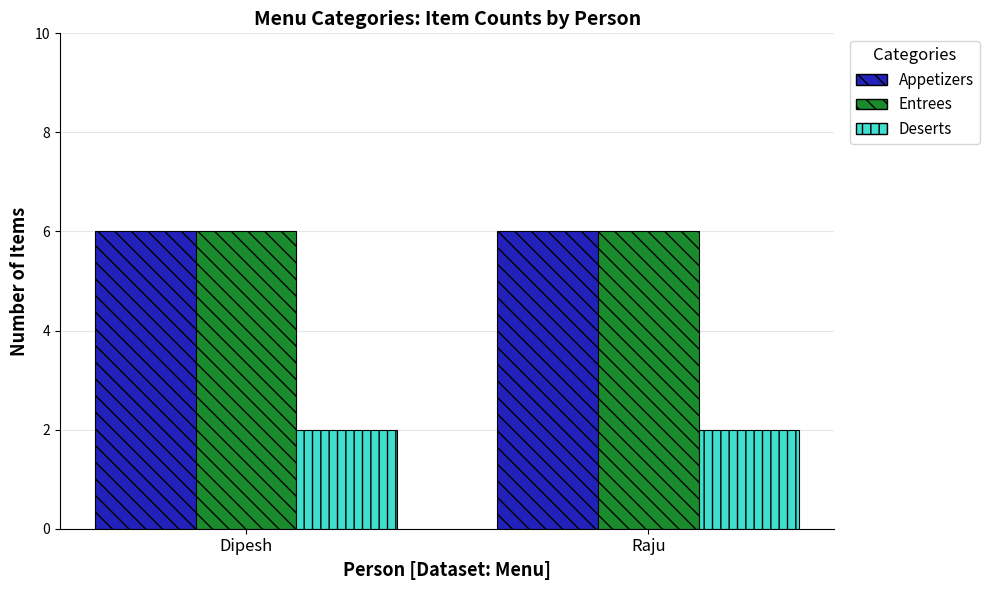

The Entrees series shows 6 at Dipesh. True or false?

True